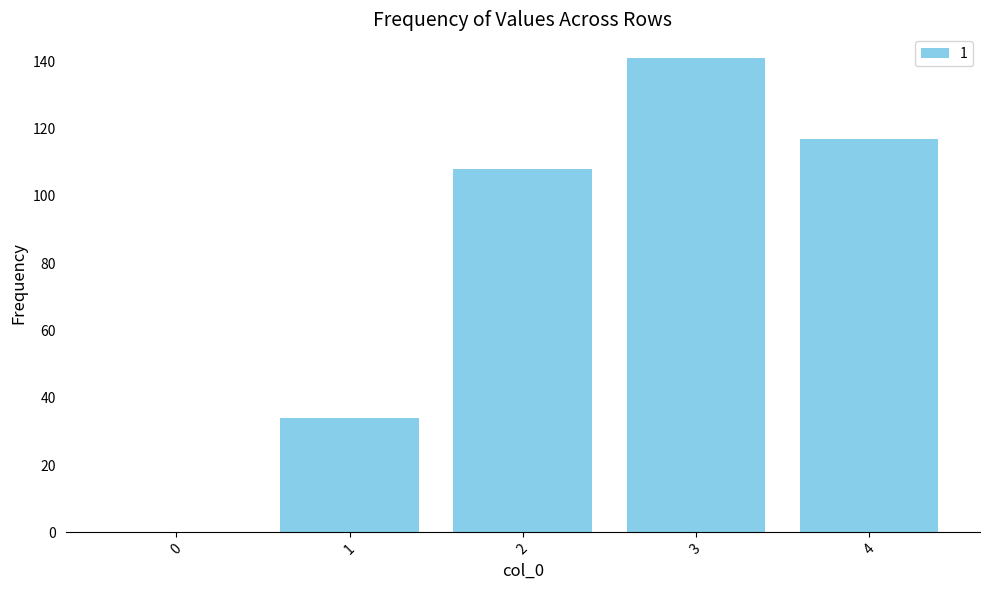

What is the difference between the values at 1 and 2?

74